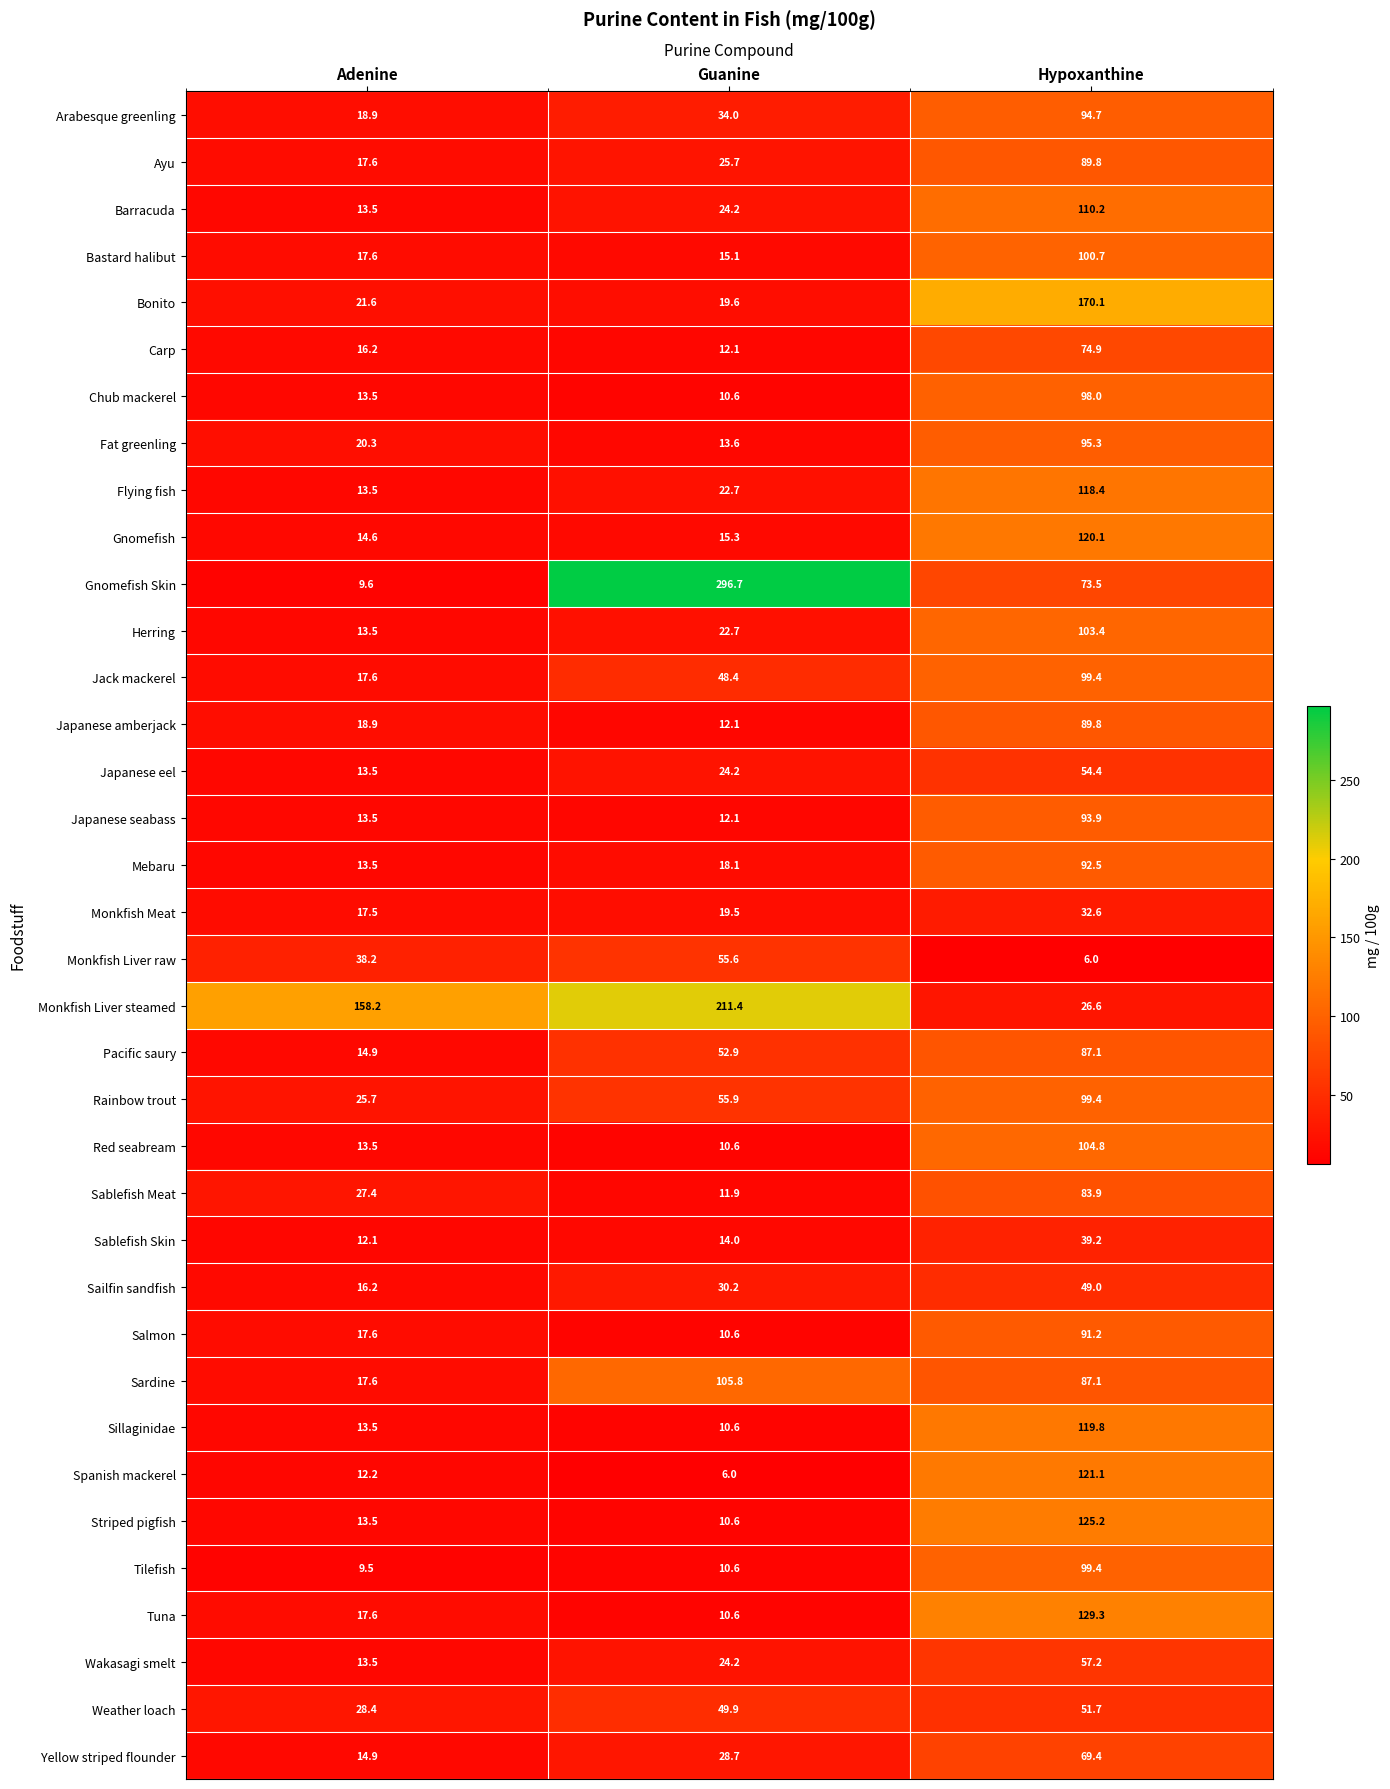

Is it true that Wakasagi smelt equals 37.3 at Guanine?

False